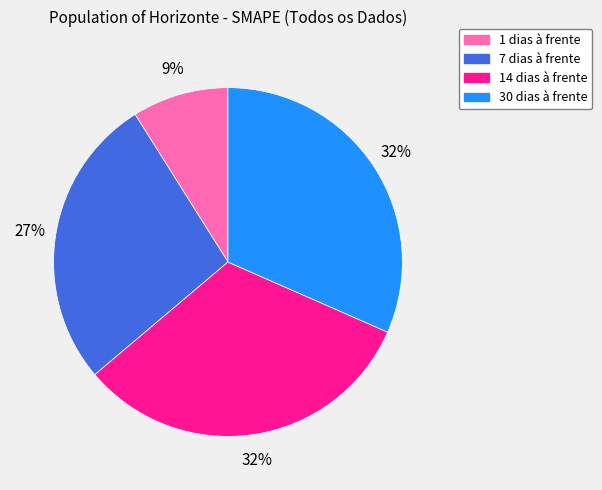

Is it true that 14 dias à frente is 26% of the pie?

False